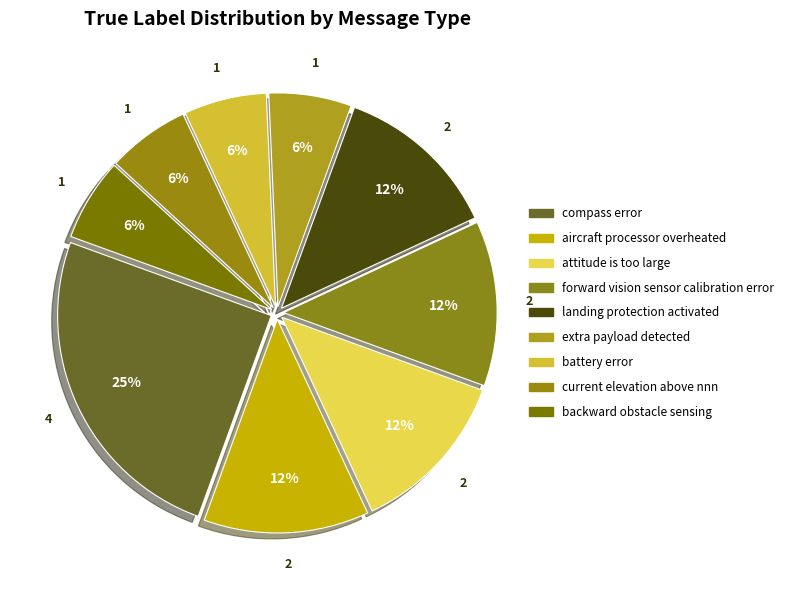

To the nearest percent, what is the combined percentage of battery error and compass error?

31%